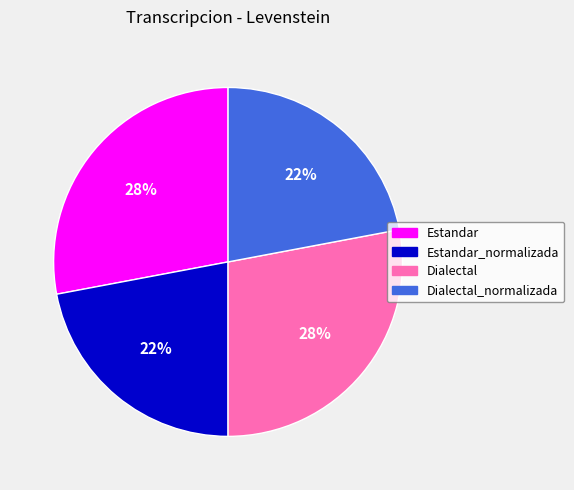

Is there any slice that represents more than half of the pie?

No